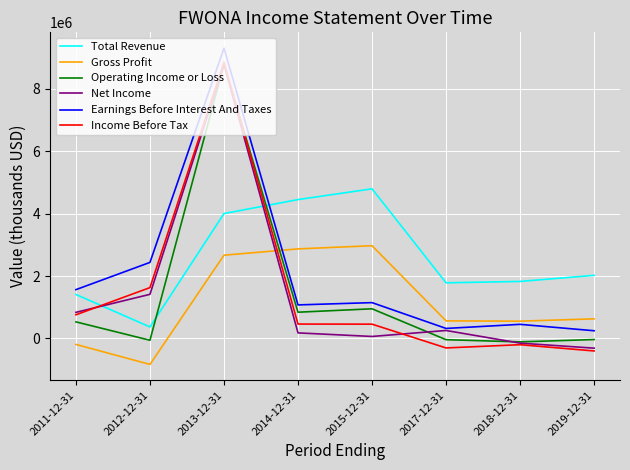

How many intersections are there between Net Income and Operating Income or Loss?

3